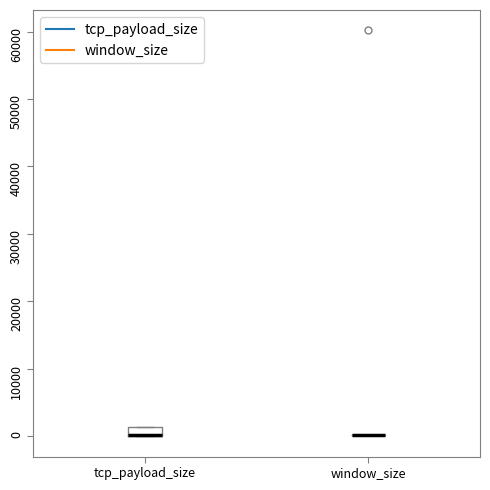

Where is the upper edge of the box for tcp_payload_size on the y-axis? The values are not printed on the chart, so give them approximately, as read against the axis.

1000